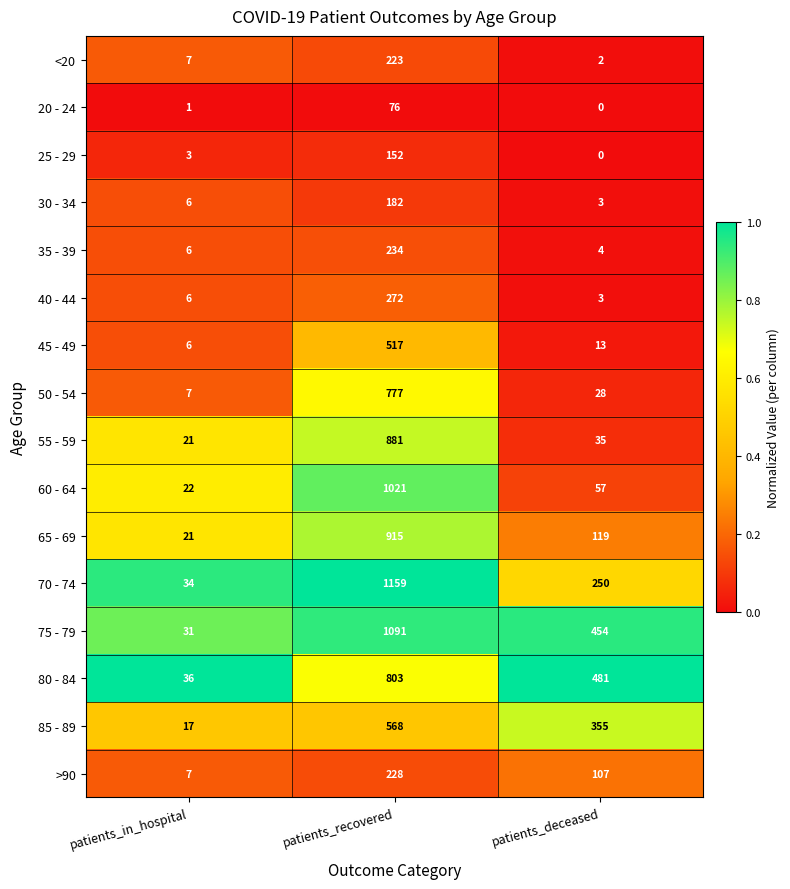

Which series has the largest total across all categories?

75 - 79